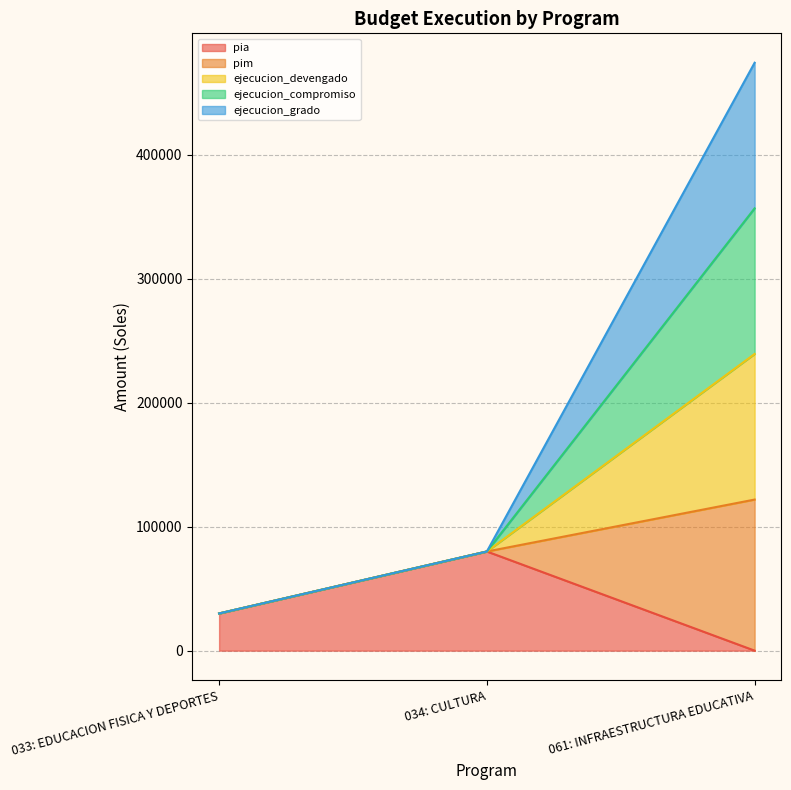

Does the chart display data point markers on the line(s)?

No